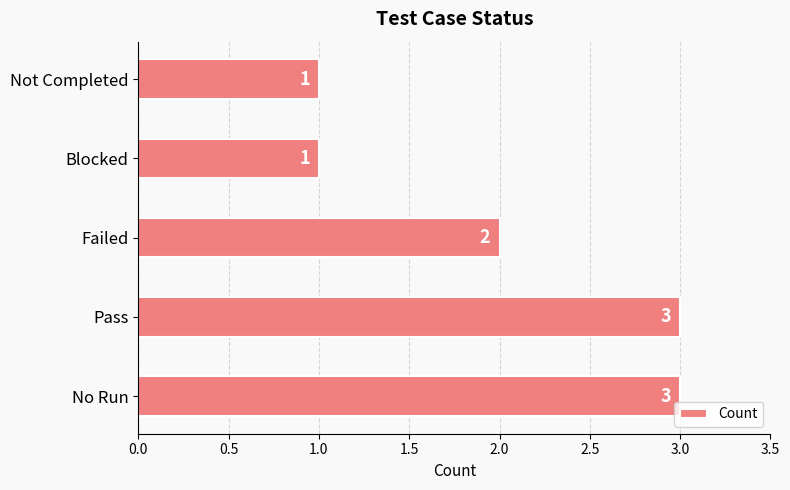

Reading bottom to top, transcribe all the data shown in this chart.

3	3	2	1	1